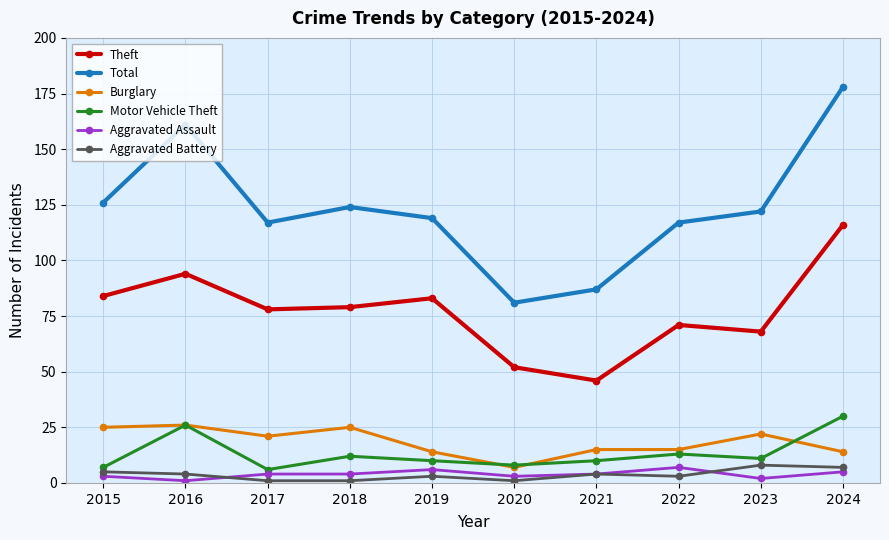

What are all the series names shown in the legend?

Theft, Total, Burglary, Motor Vehicle Theft, Aggravated Assault, Aggravated Battery